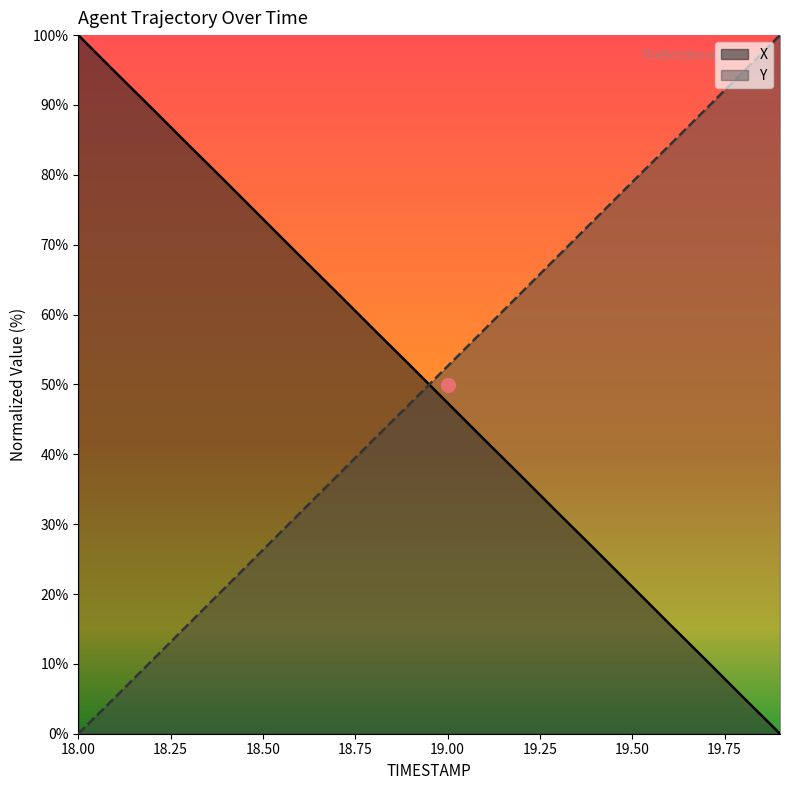

What position from the left is 19.5?

16